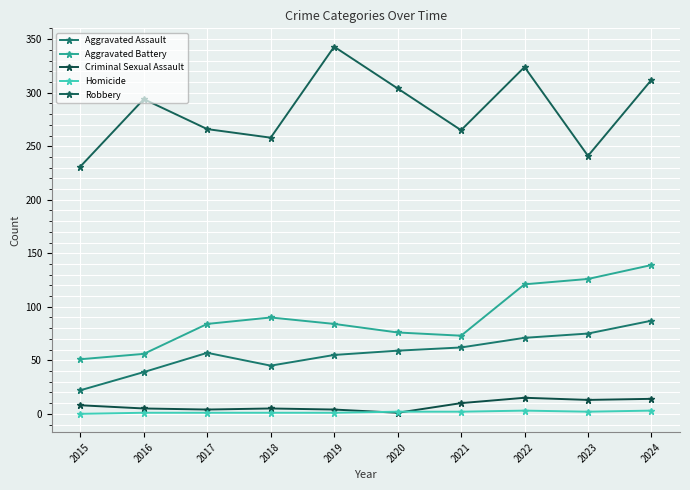

How many lines are shown in the chart?

5